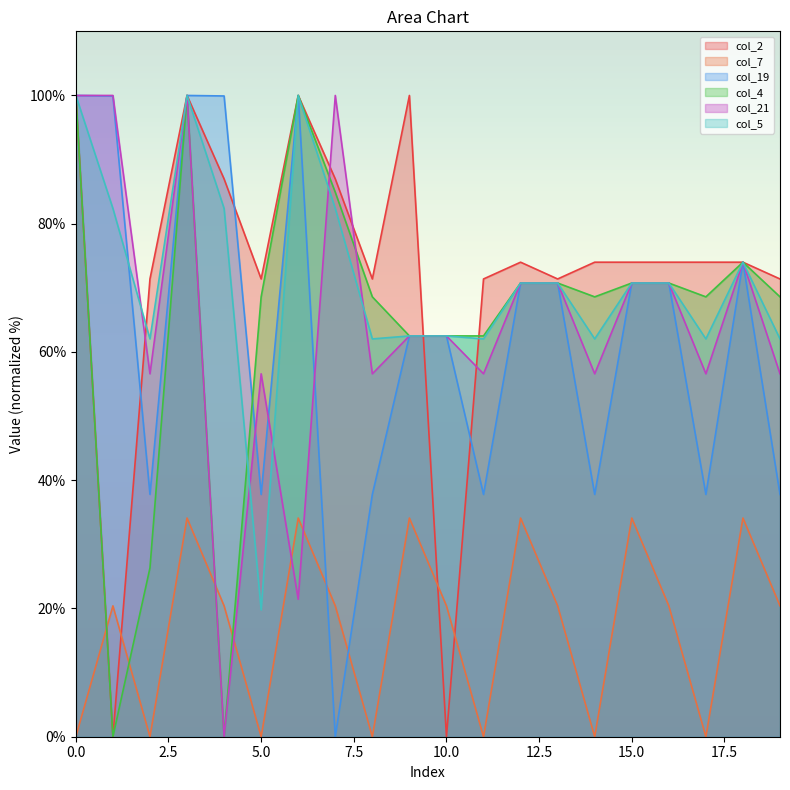

What is the difference between the maximum and minimum values in the col_21 series?

100.0